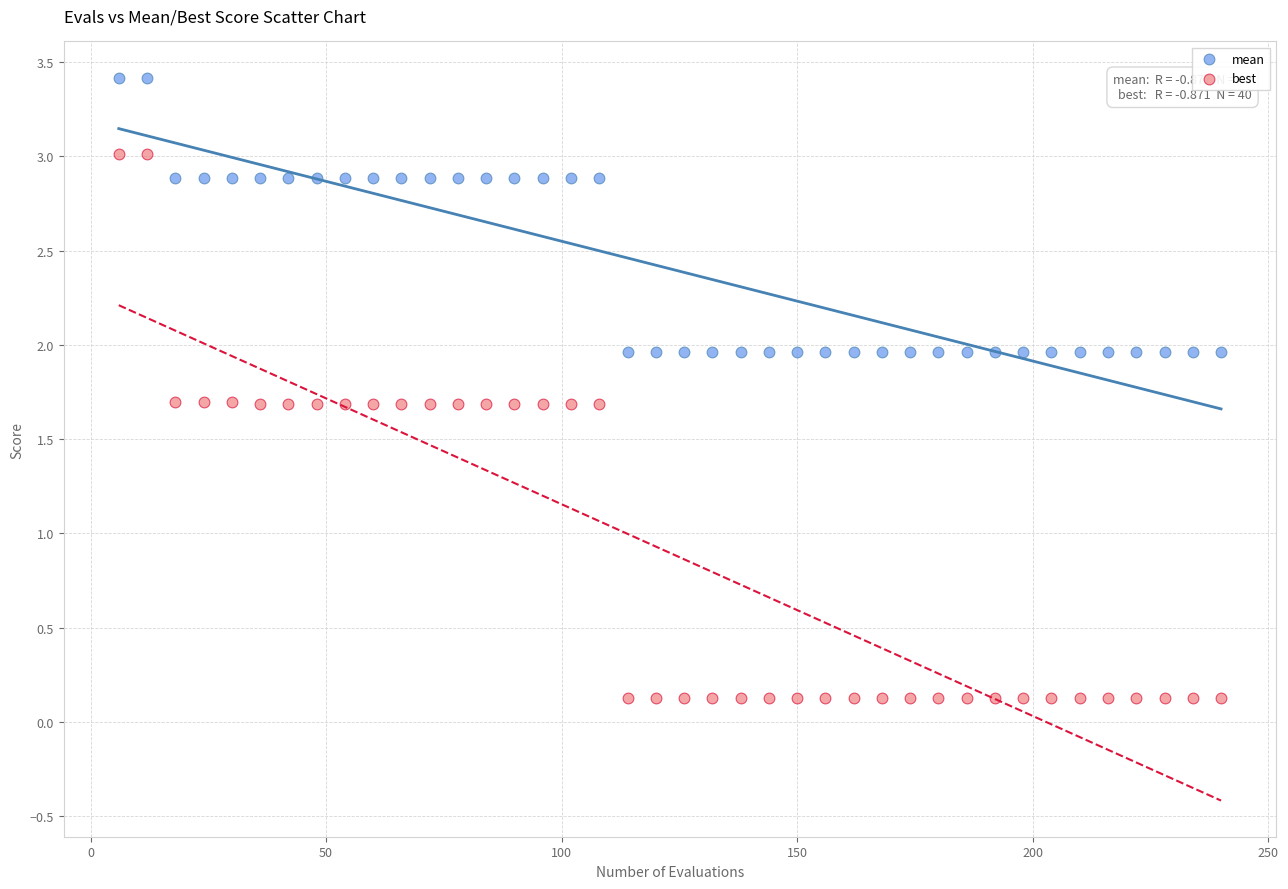

Which series contains the lowest Y value?

best